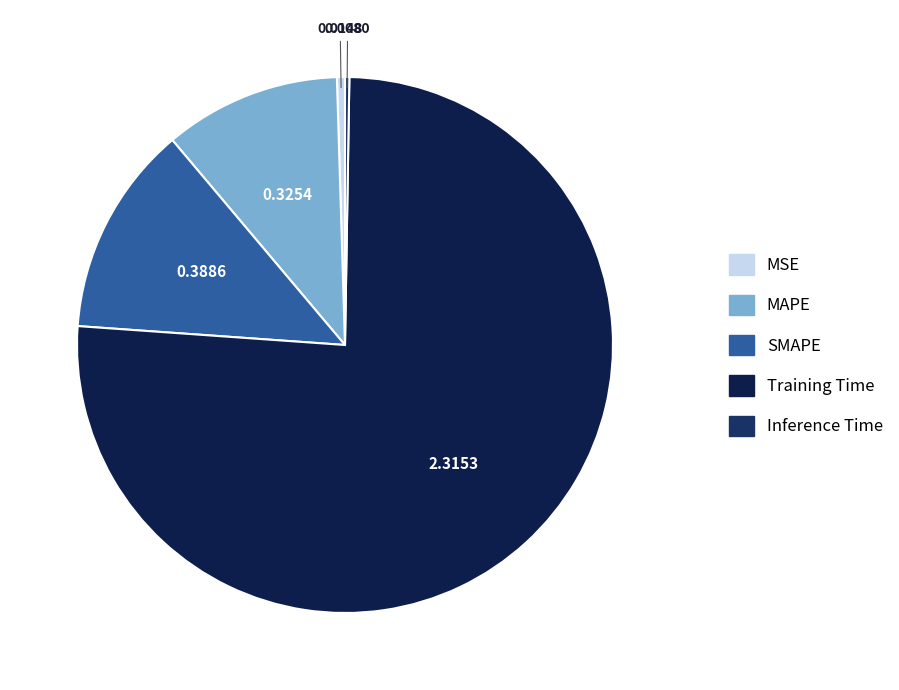

Which category has the smallest portion of the pie?

Inference Time